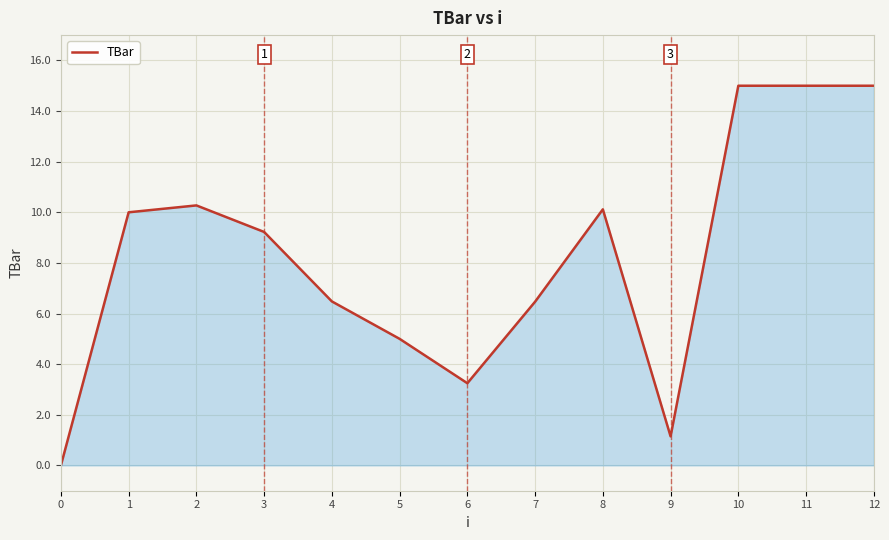

What is the change in value from 7 to 11?

+8.5